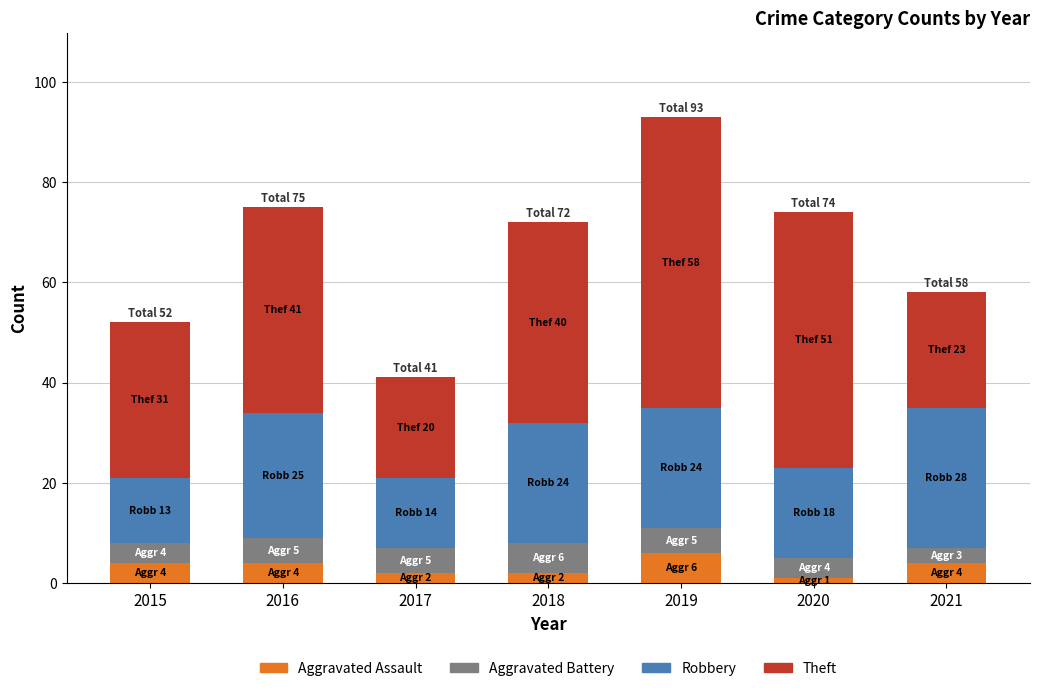

The Aggravated Assault series shows 4 at 2015. True or false?

True